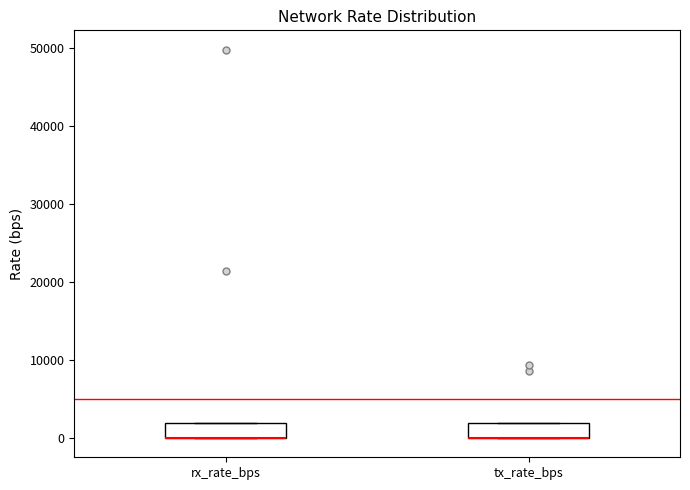

Reading left to right, transcribe this box plot: for each box, give where its median line is, the range the box spans, and where its two whiskers end, as read against the y-axis. The values are not printed on the chart, so give them approximately, as read against the axis.

rx_rate_bps: median 0 (drawn on the box's lower edge), box 0 to 2000, whiskers 0 to 2000
tx_rate_bps: median 0 (drawn on the box's lower edge), box 0 to 2000, whiskers 0 to 2000